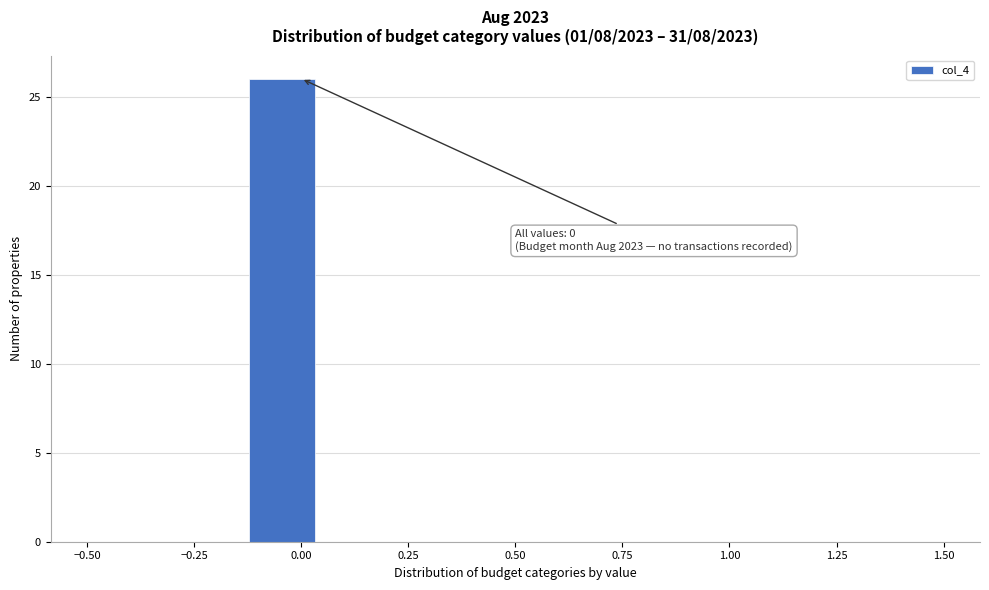

Read against the x-axis, roughly where is the centre of the tallest bar?

-0.05